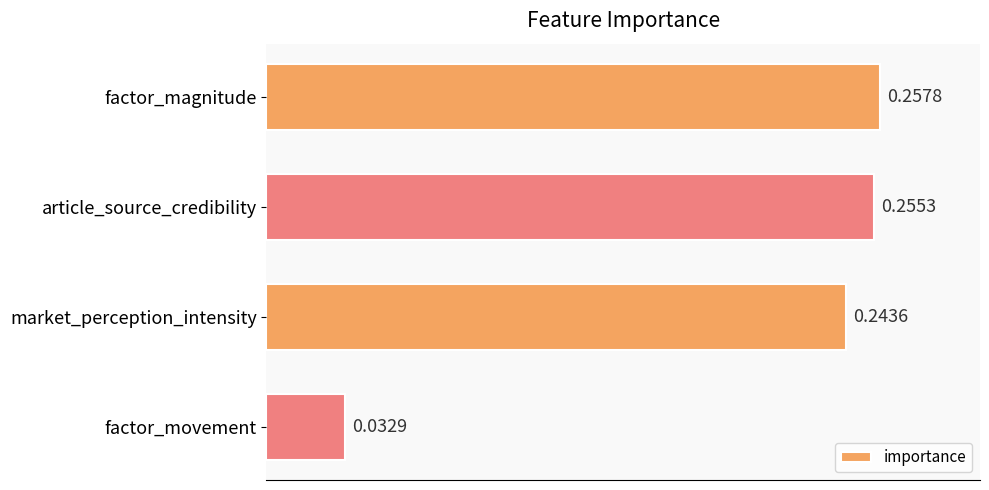

Count the values in the range 0 to 1.

4